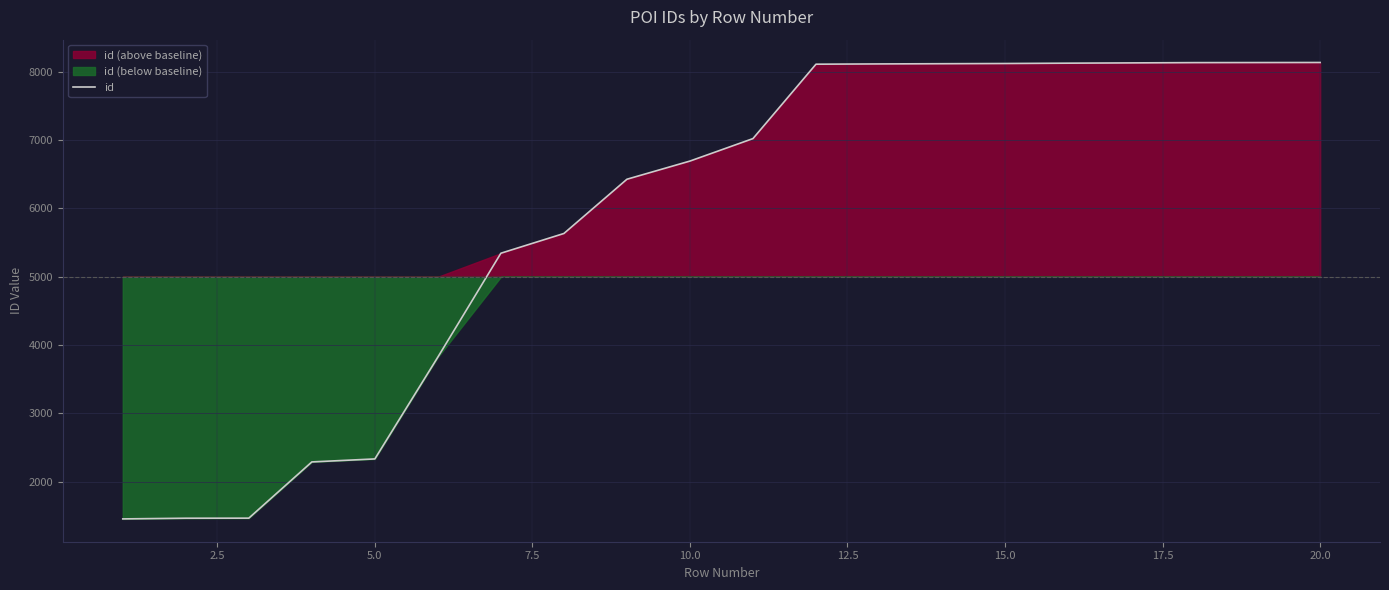

What is the highest value of the id series?

8137